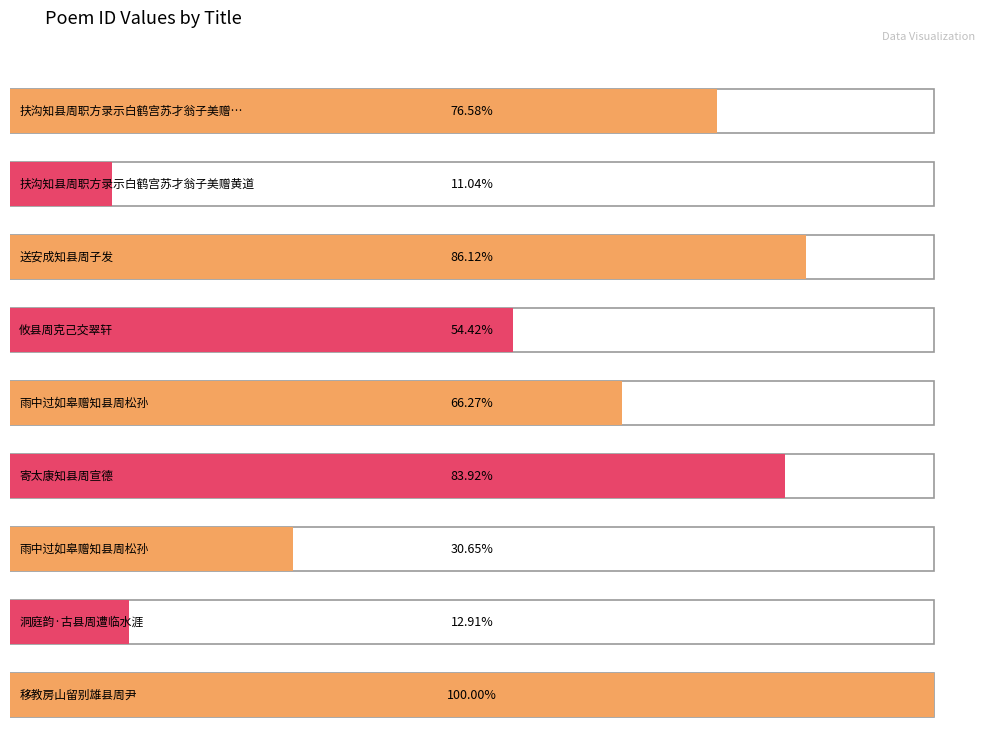

Reading left to right, extract all data points from this chart.

953704	137517	1072500	677771	825256	1045119	381702	160771	1245354